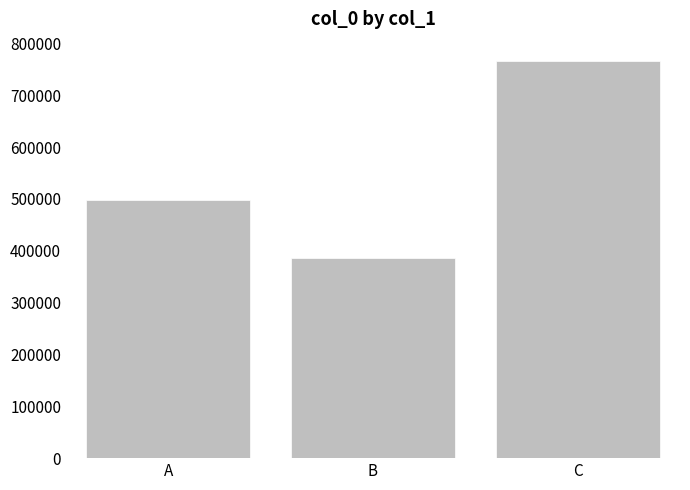

List the labels in order of value, largest first.

C, A, B